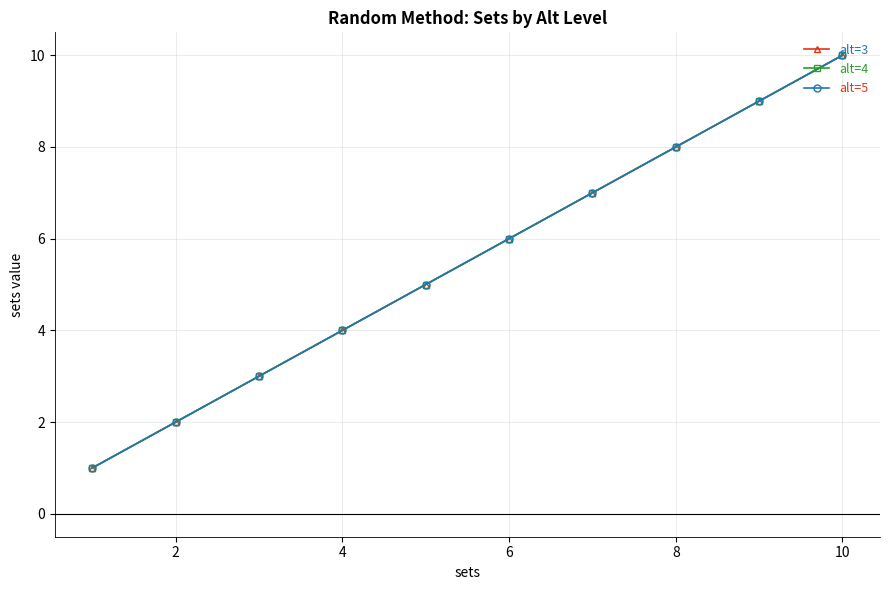

Which series has the largest total across all categories?

alt=3